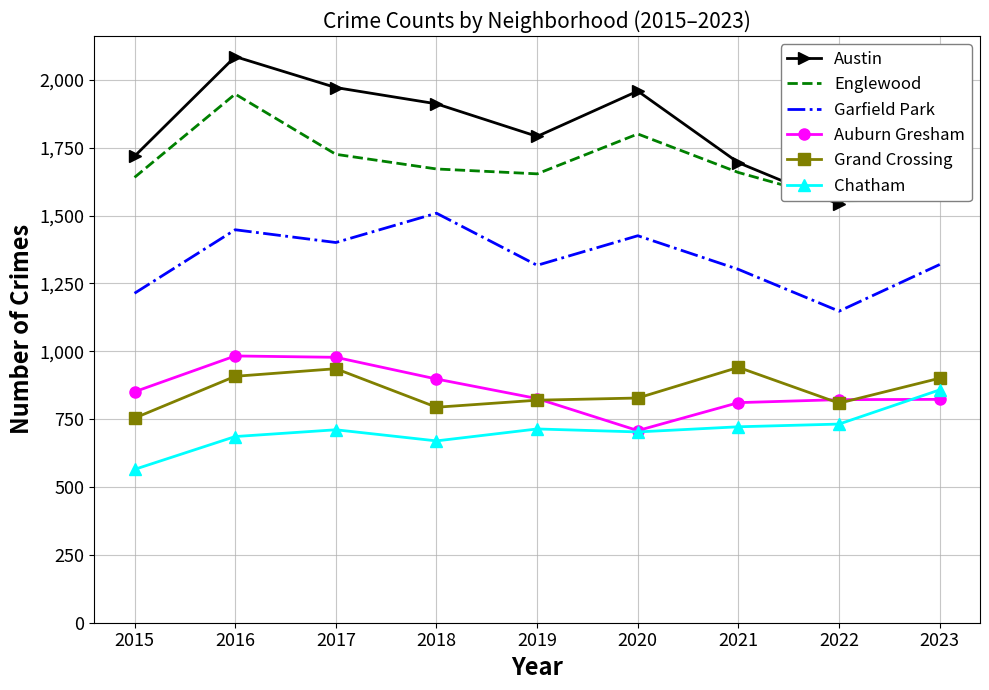

True or false: Chatham has more than 0 points higher than both neighbors.

True